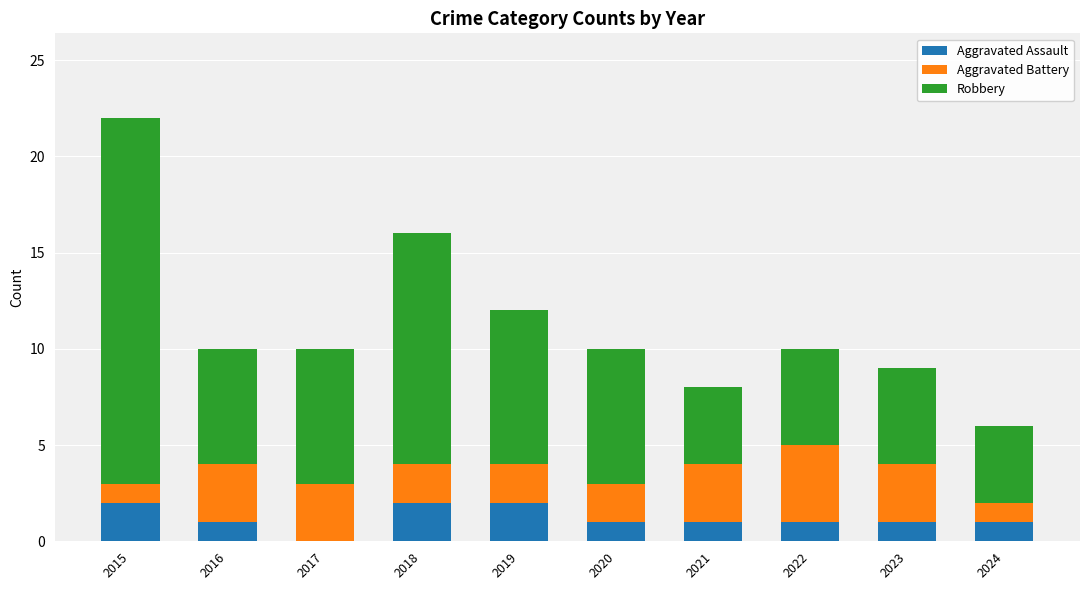

What is the total value across all series at 2018?

16